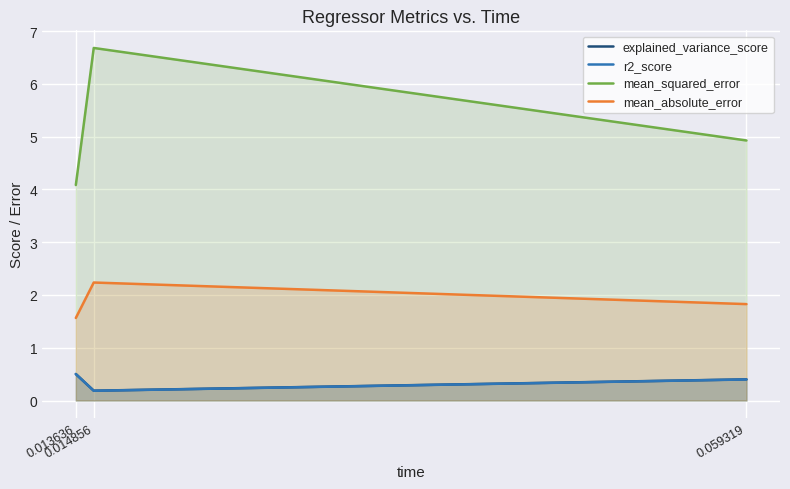

What is the value of the mean_absolute_error point at the 1st from the left?

1.6